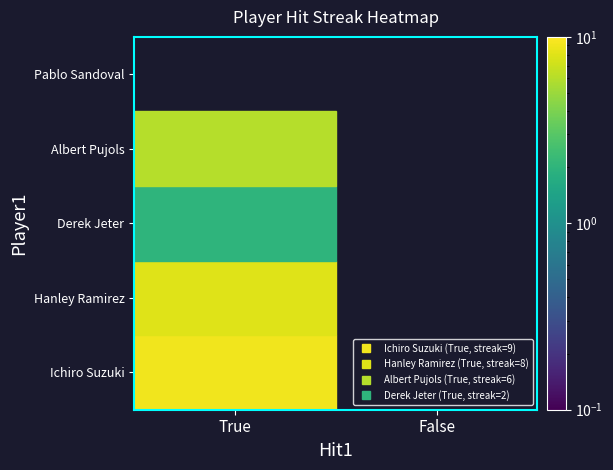

At how many categories does at least one series exceed 5?

1